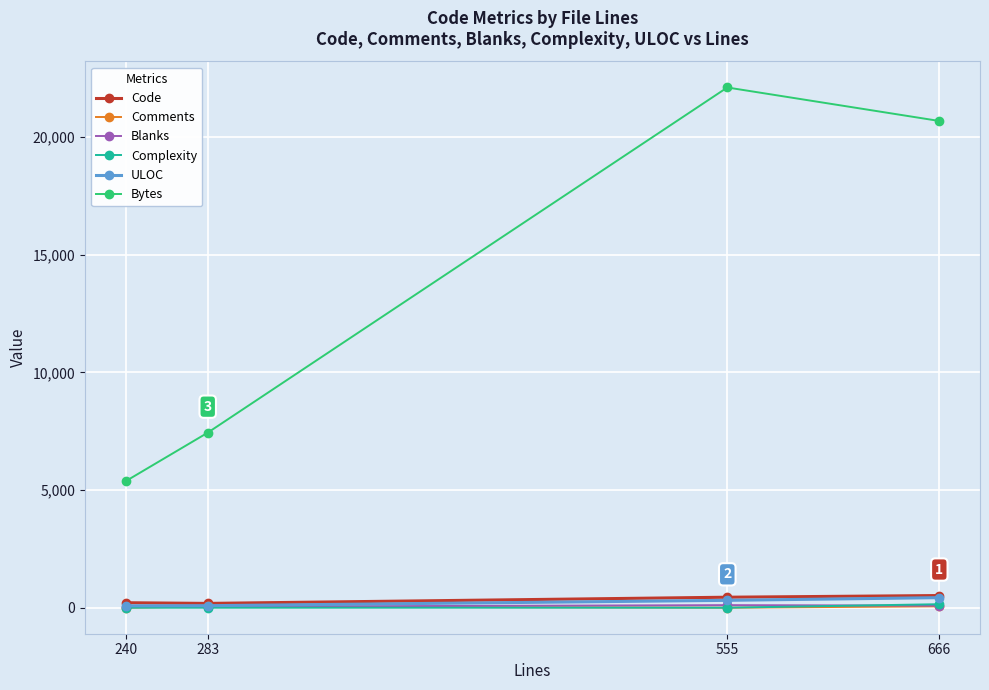

How many lines are shown in the chart?

6